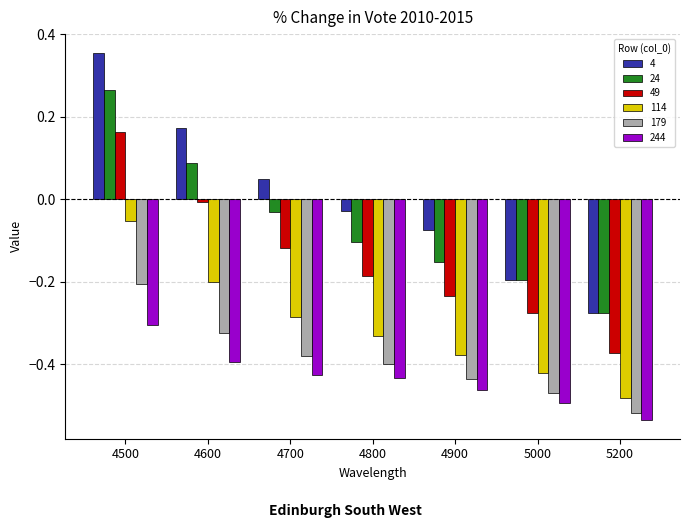

At how many categories does at least one series exceed 0?

3